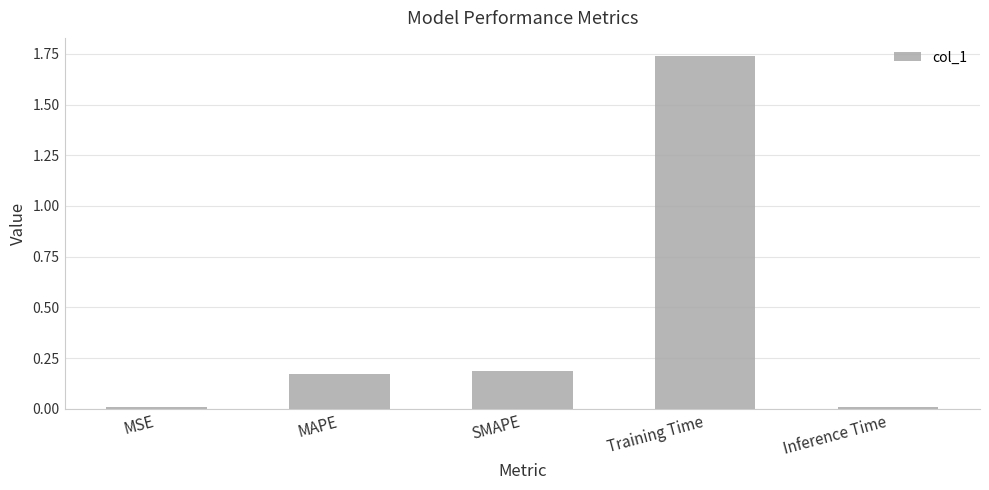

What is the label of the 1st bar from the right?

Inference Time